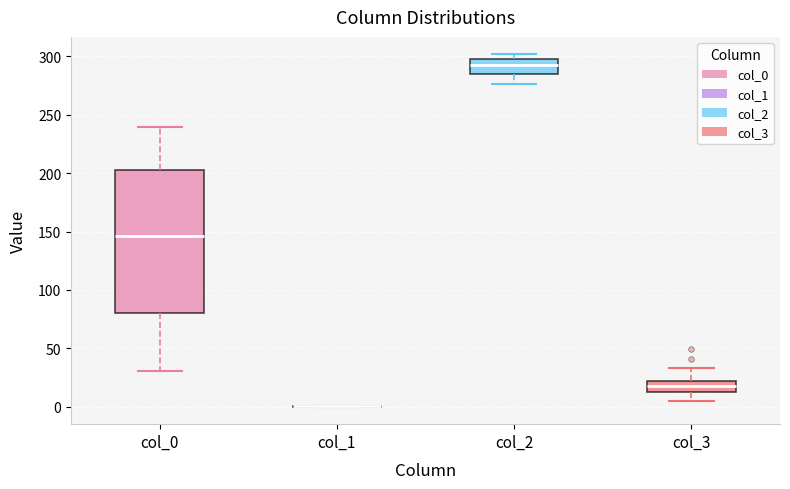

Where is the upper edge of the box for col_0 on the y-axis? The values are not printed on the chart, so give them approximately, as read against the axis.

205